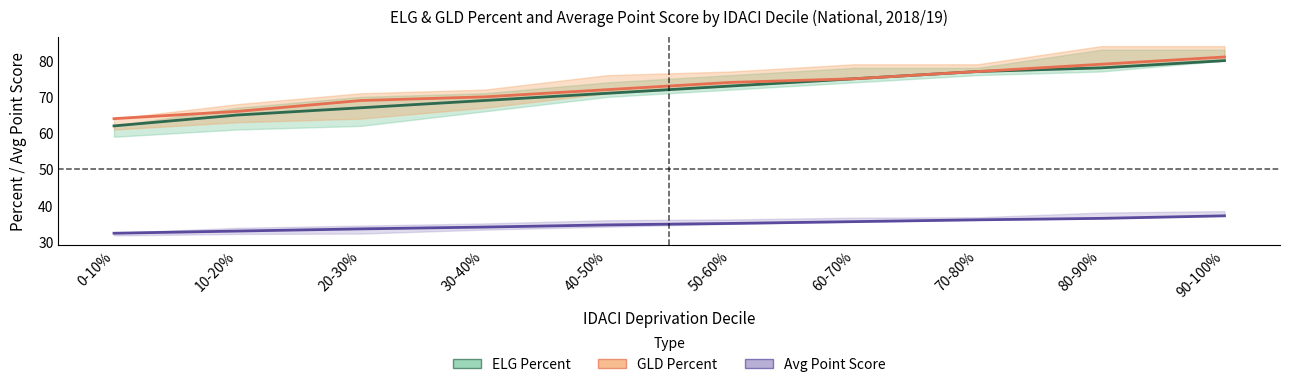

Where does the ELG Percent series first go above 73?

60-70%